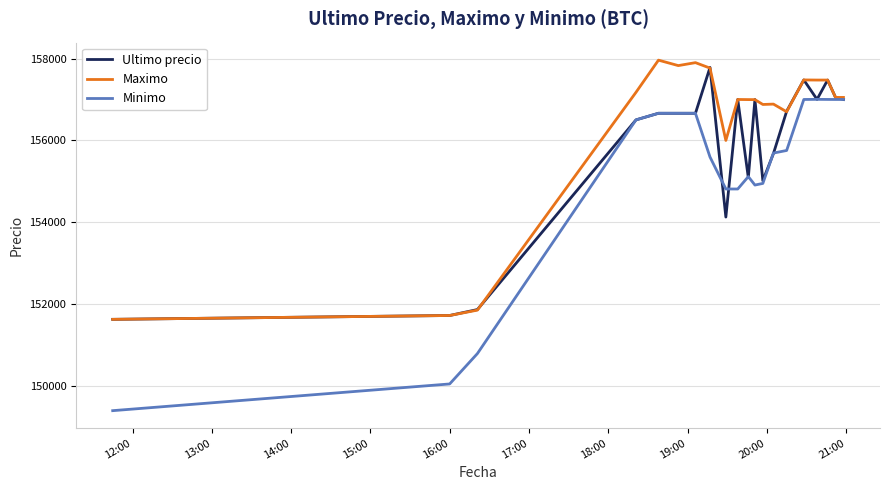

List the series in order of their overall mean, lowest first.

Minimo, Ultimo precio, Maximo